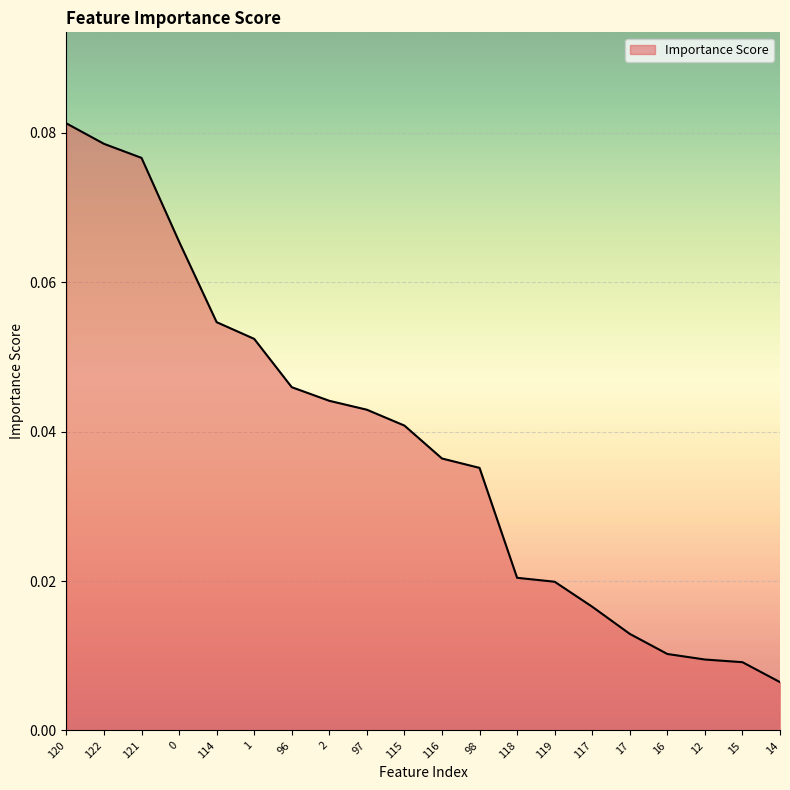

What position from the left is 96?

7